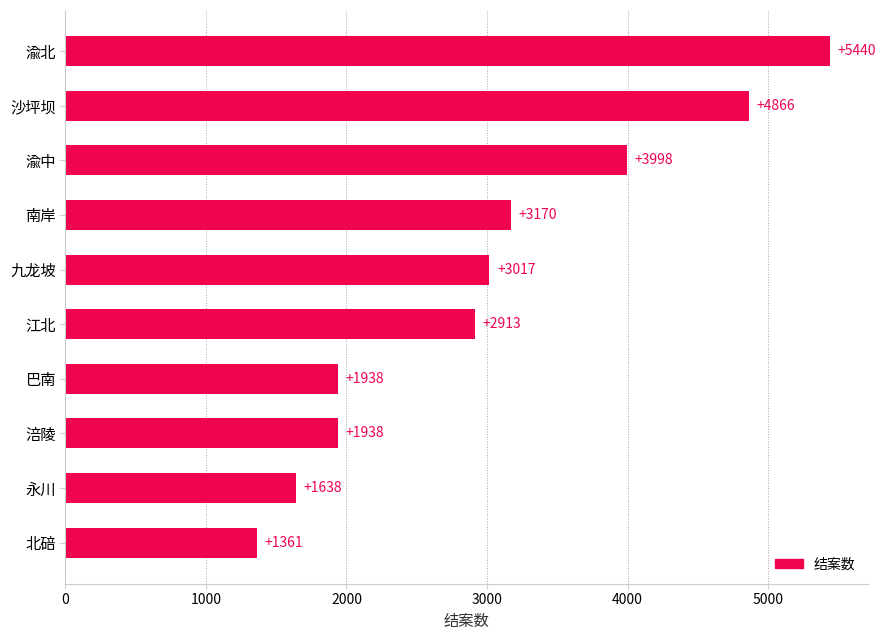

Between 江北 and 巴南, which is larger?

江北